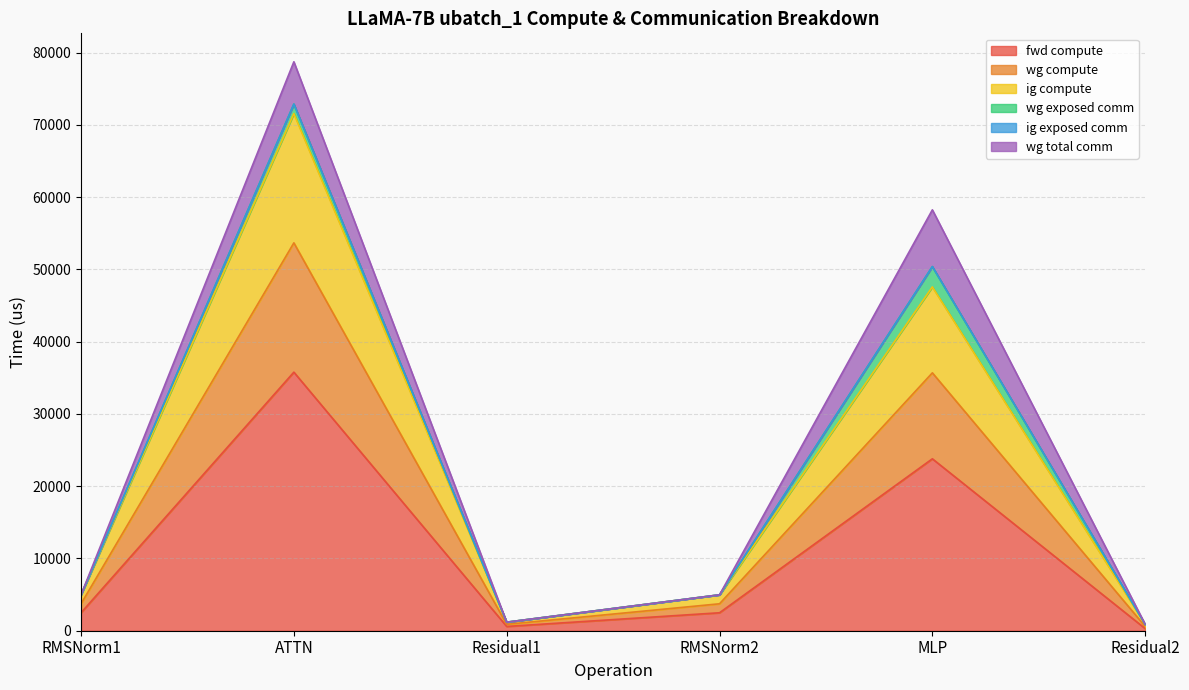

At which category does fwd compute reach its first local peak?

ATTN